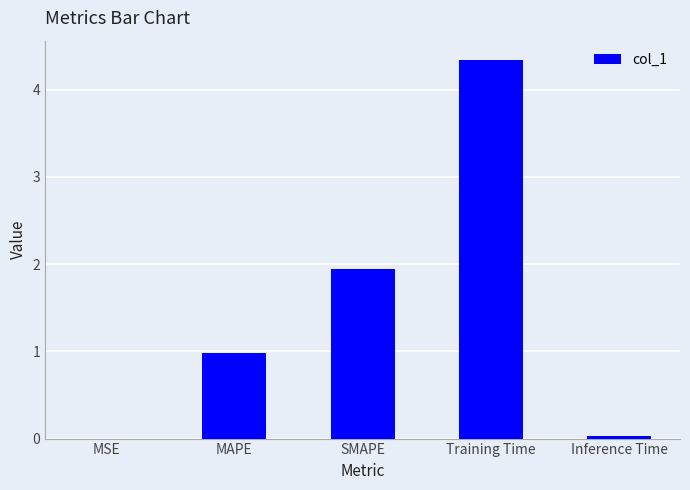

Which has a higher value, MAPE or Training Time?

Training Time